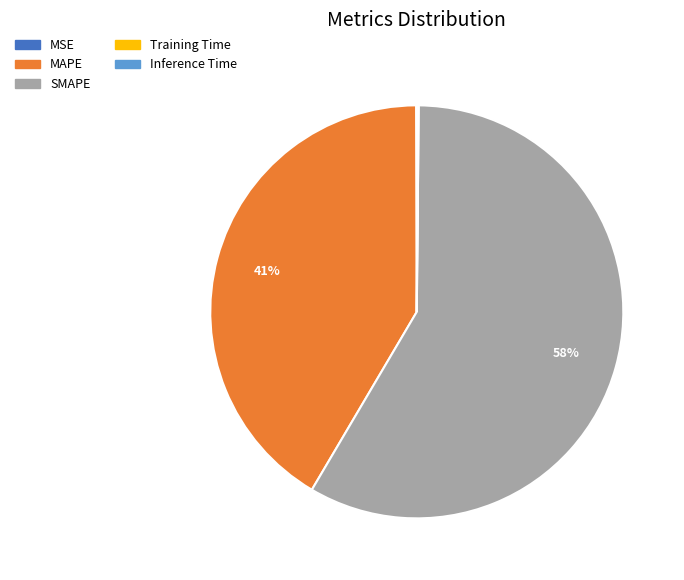

Is it true that MAPE is 41% of the pie?

True